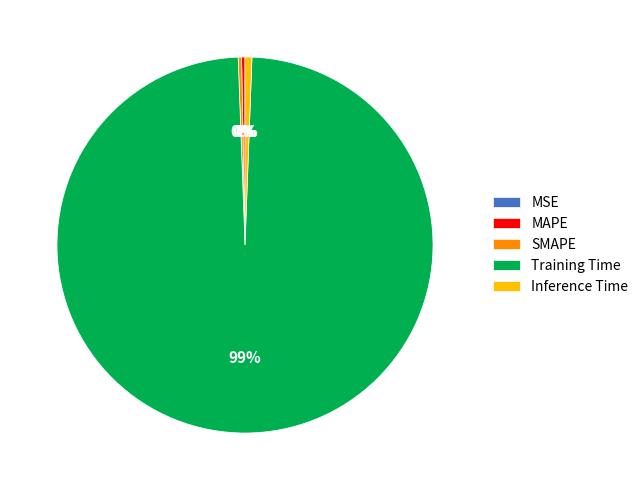

To the nearest percent, what is the difference between the Training Time and Inference Time slice percentages?

98%